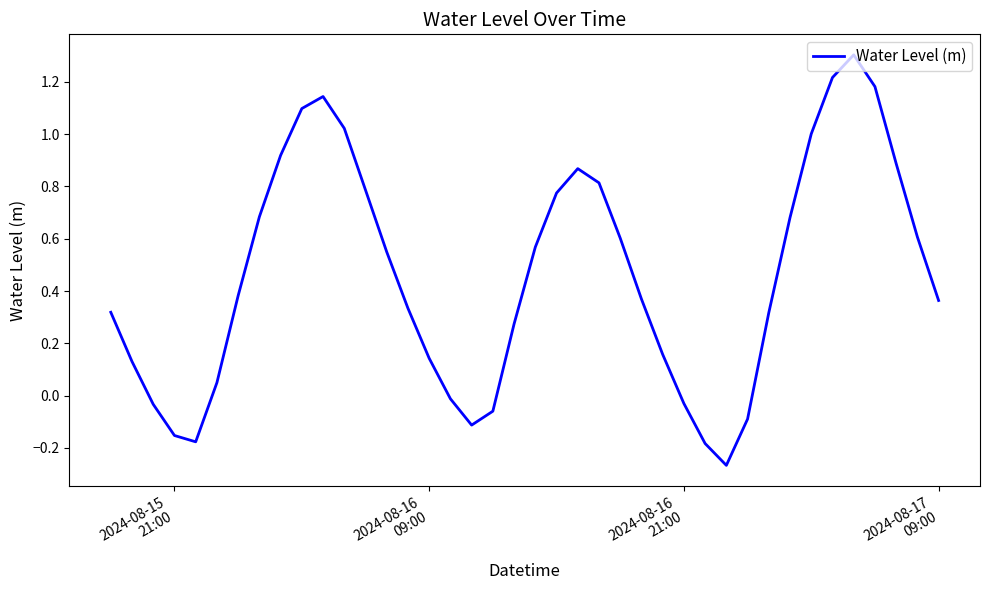

What is the greatest value displayed?

1.3